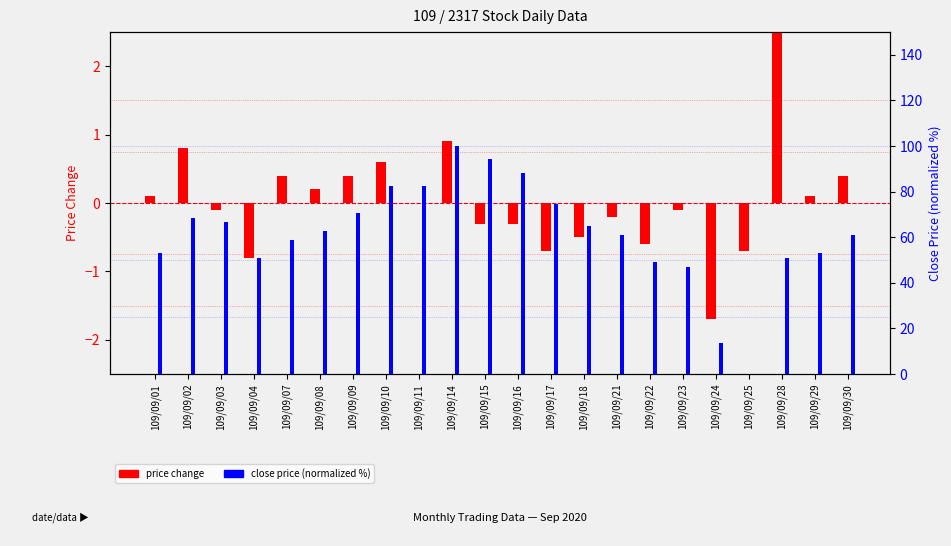

Which category has the highest value across all series?

109/09/14